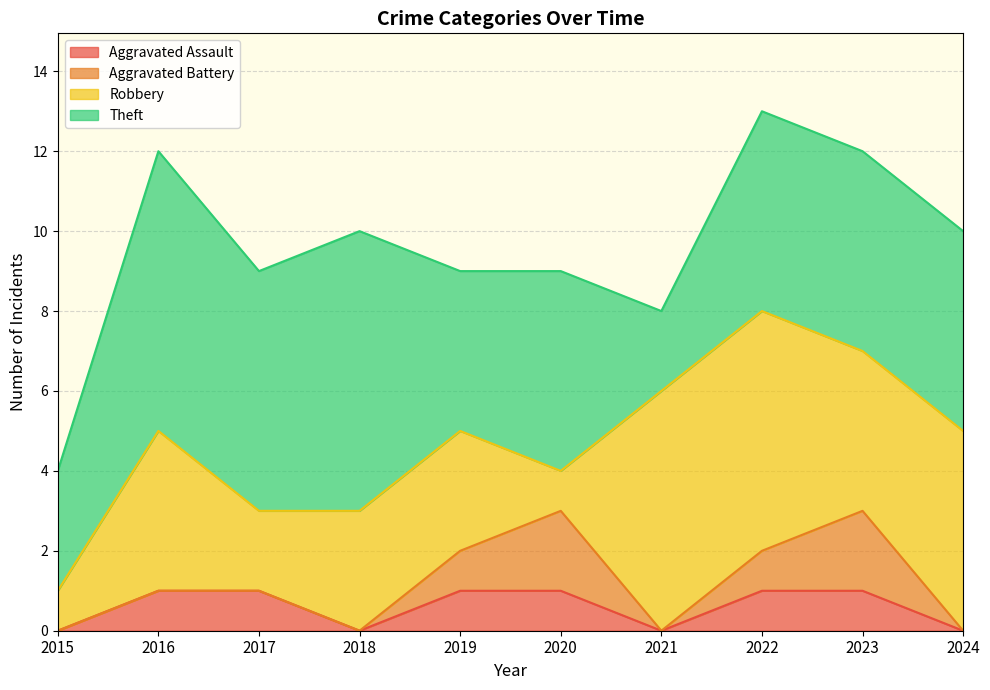

Count the Theft values in the range 4 to 6.

6